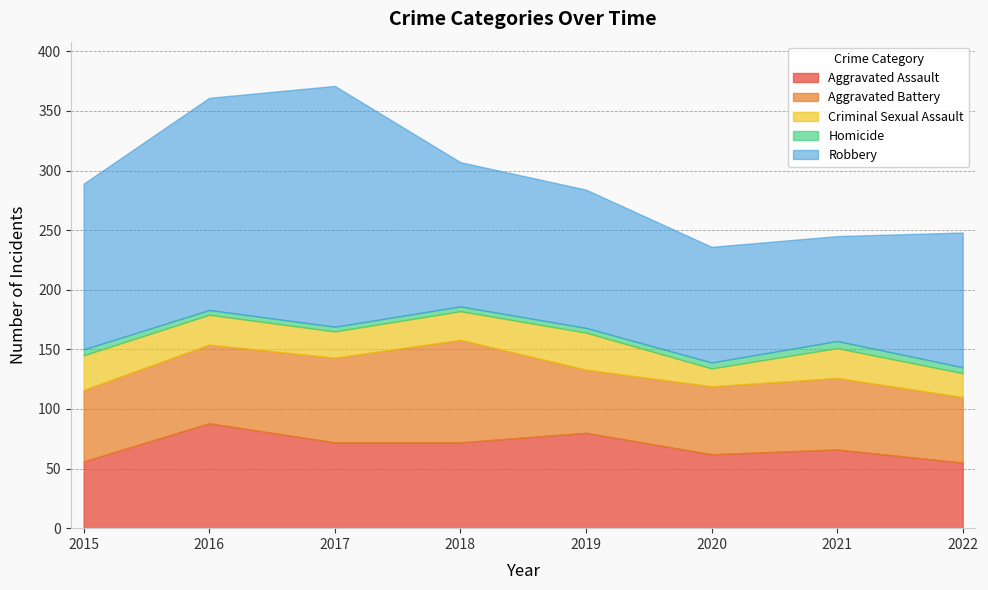

What is the value of the Homicide point at the 2nd from the left?

4